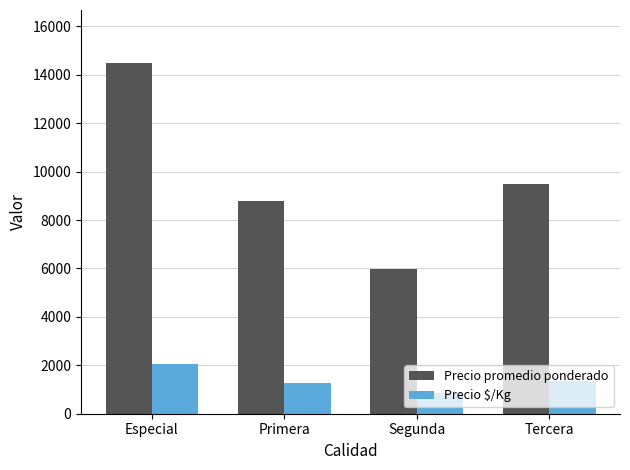

Is it true that Precio promedio ponderado equals 19937 at Especial?

False